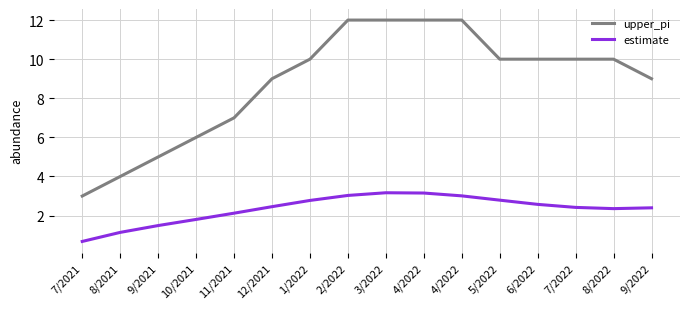

How many lines are shown in the chart?

2